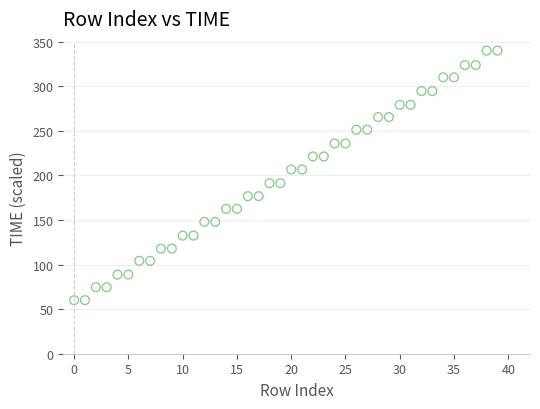

What is the range of Y values (max minus min)?

280.0